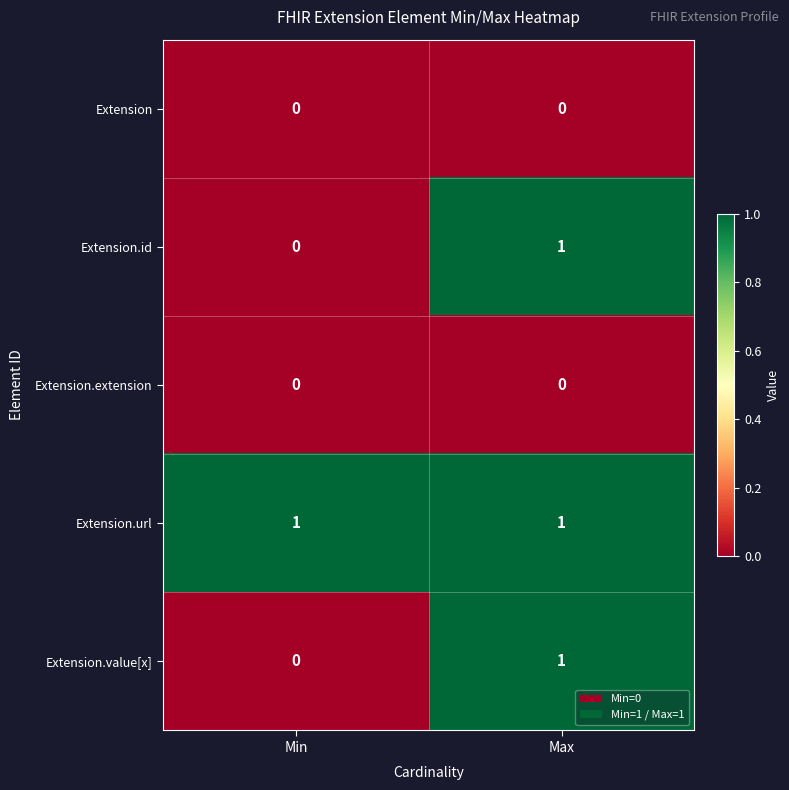

Which category has the highest value in the Extension.id series?

Max